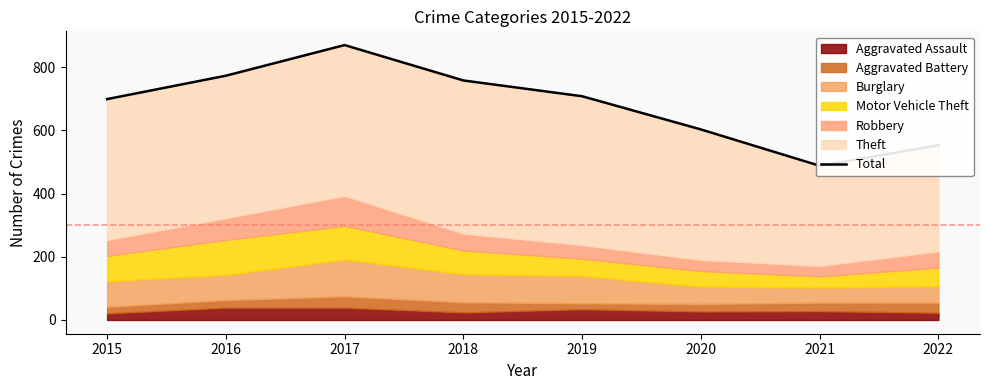

Where is the first local minimum?

2021